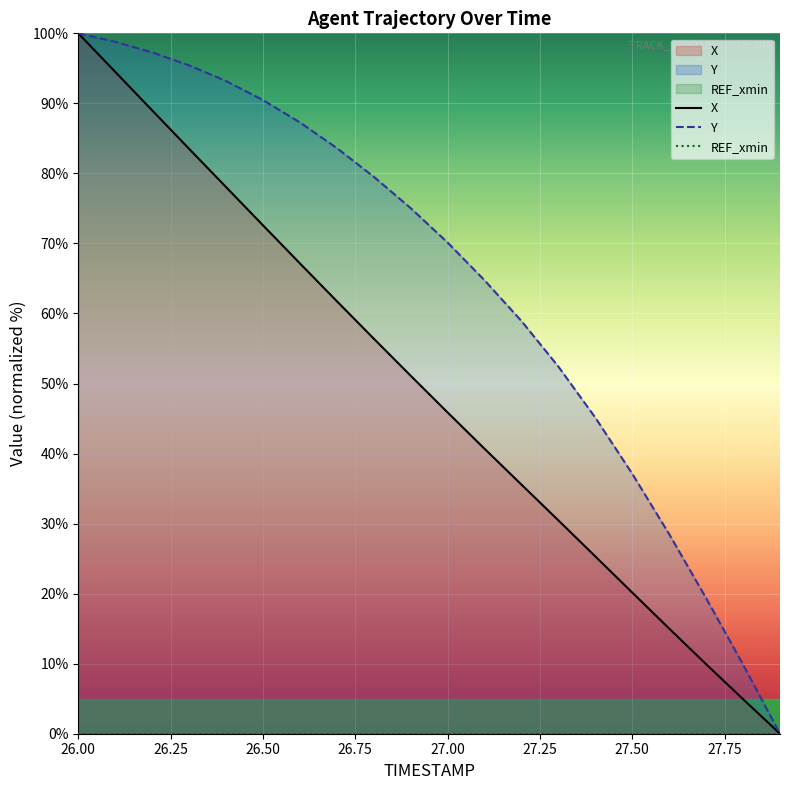

At which label does Y first exceed 75?

26.00